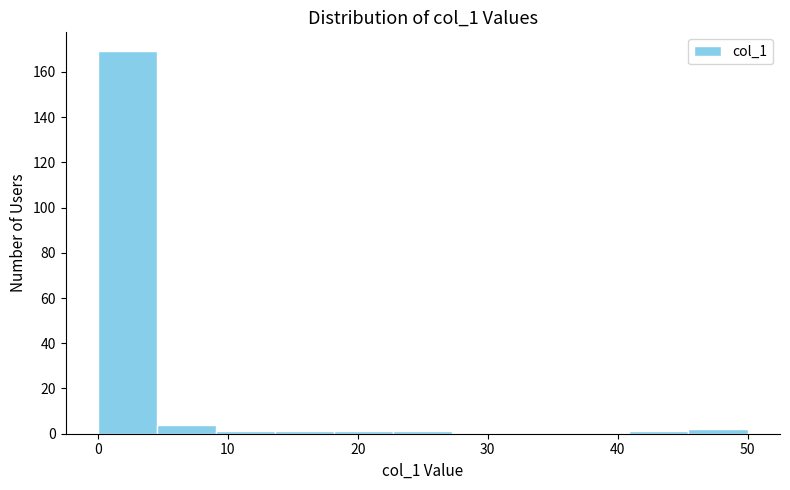

Reading left to right, transcribe this chart: for each bar, give the range it covers on the x-axis and its height. Neither the bar edges nor the heights are printed on the chart, so give them approximately, as read against the axes.

0 to 5: 170
5 to 9: 4
9 to 14: under 2
14 to 18: under 2
18 to 23: under 2
23 to 27: under 2
27 to 32: 0
32 to 36: 0
36 to 41: 0
41 to 45: under 2
45 to 50: 2